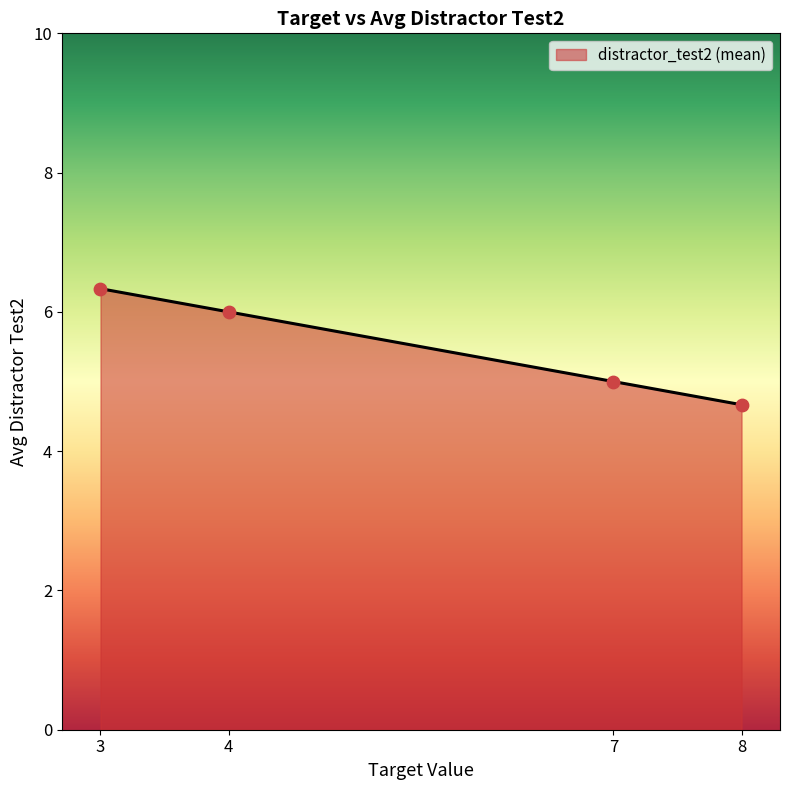

True or false: the data has more than 0 interior local peaks.

False